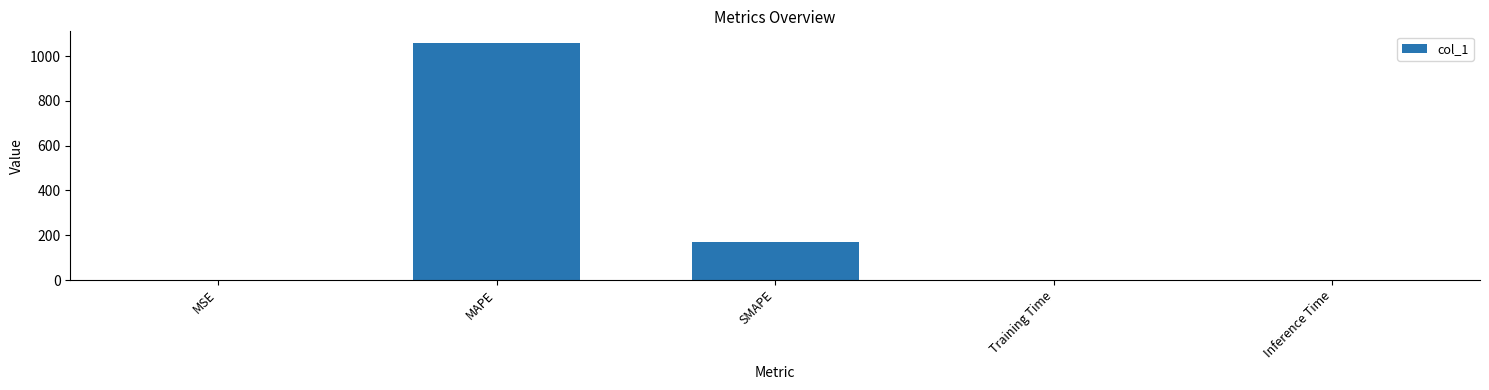

At which label is the value closest to 528?

SMAPE